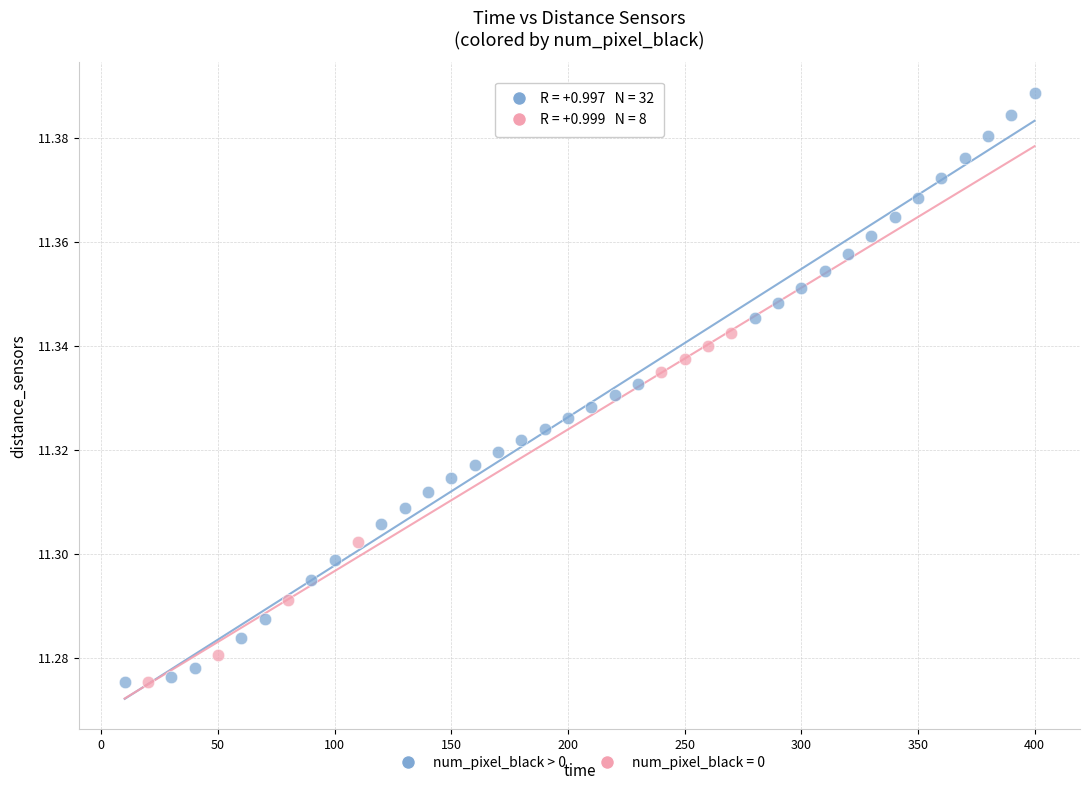

Which series contains the highest Y value?

num_pixel_black > 0